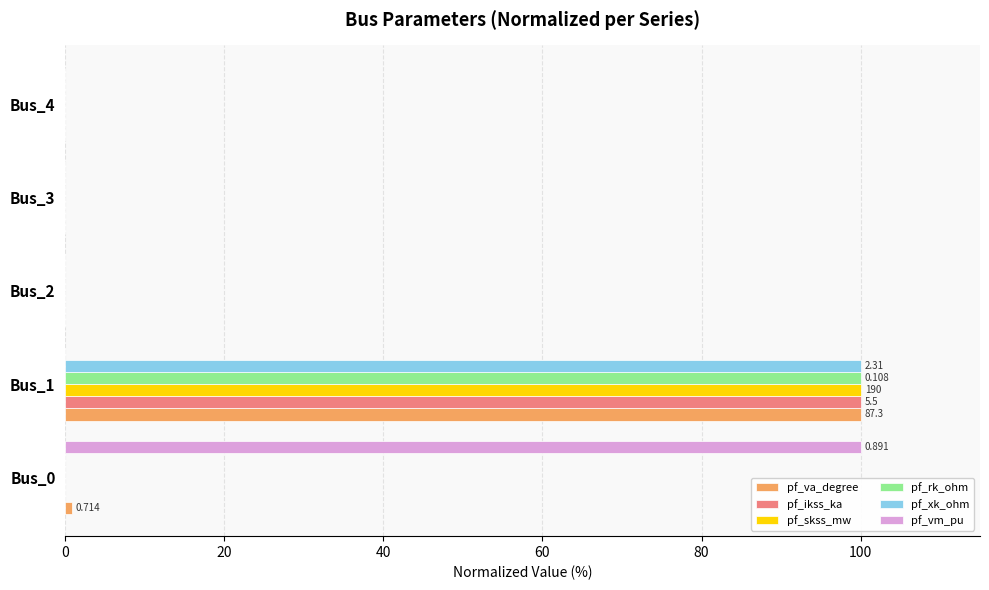

Between Bus_0 and Bus_2, which series saw the biggest shift?

pf_vm_pu